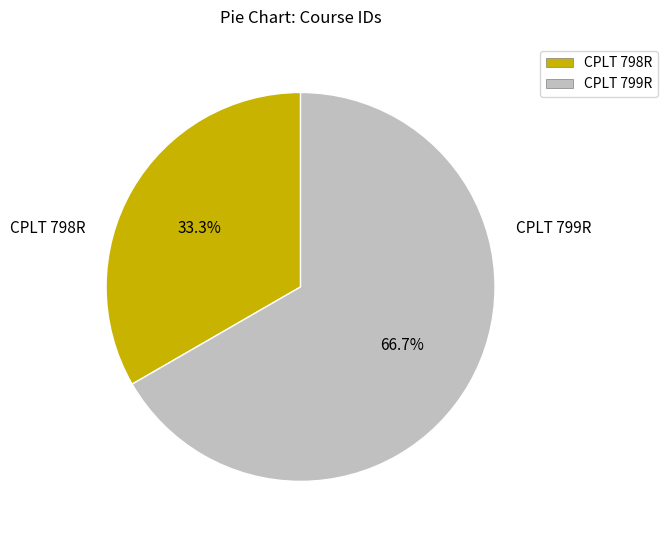

Which slice is the largest?

CPLT 799R